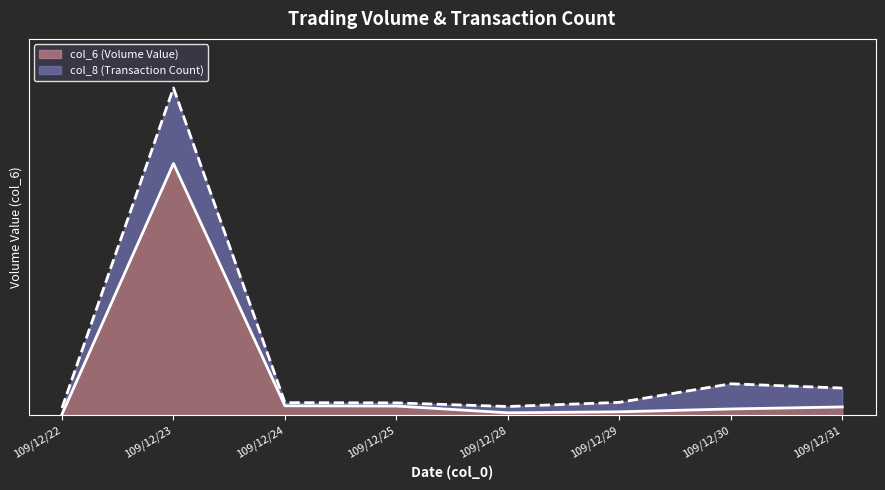

What is the difference between the maximum and minimum values?

2782750